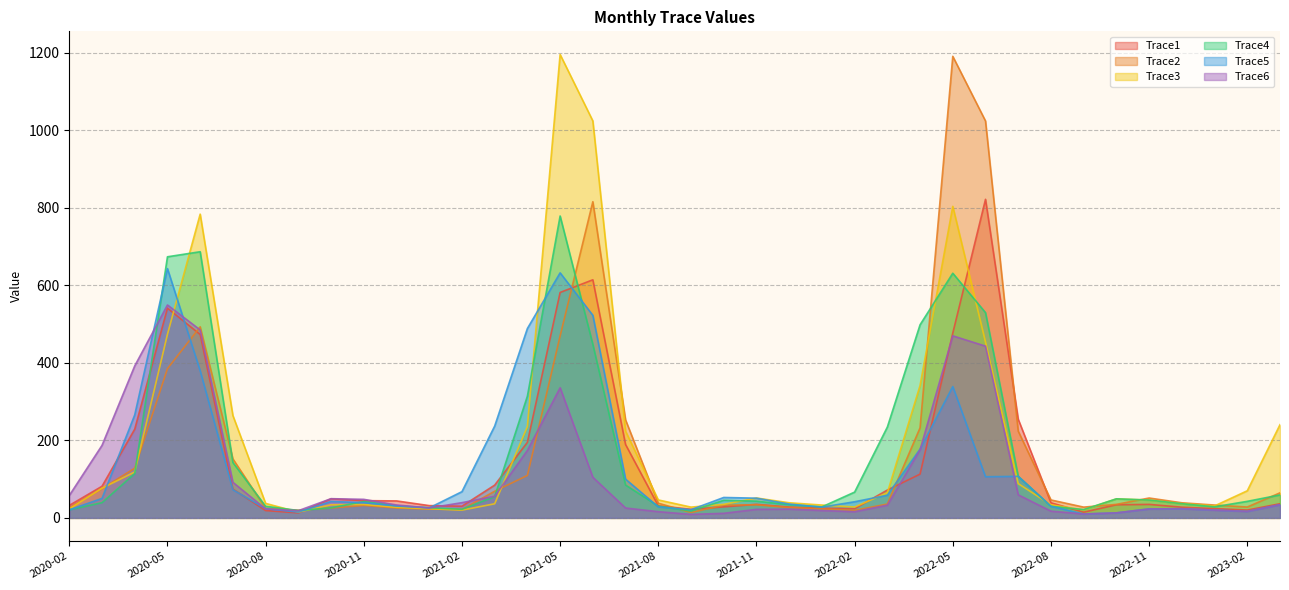

The value of Trace3 at 2020-11 is 46.6. True or false?

False